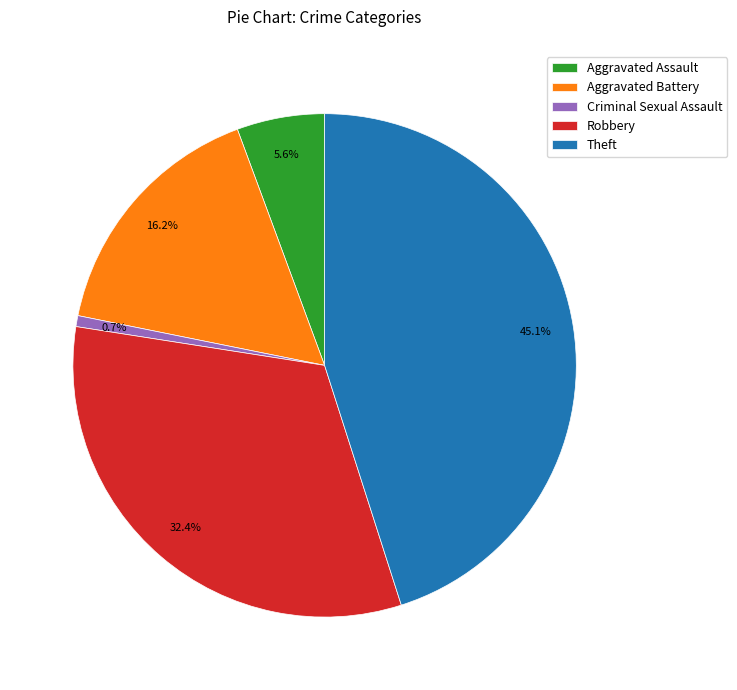

Between Aggravated Battery and Criminal Sexual Assault, which is larger?

Aggravated Battery